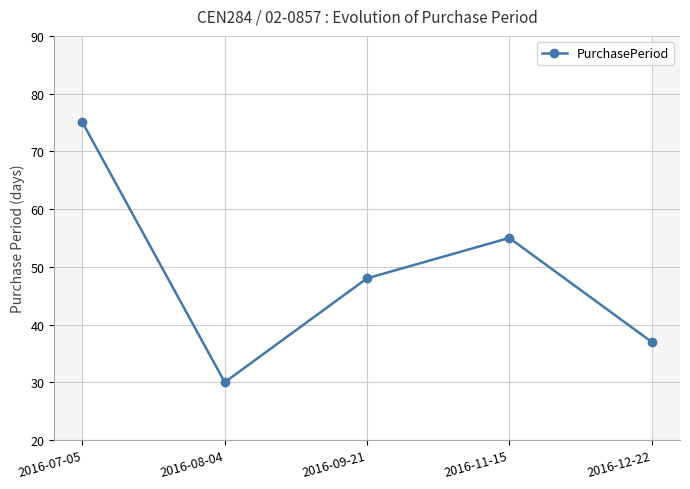

What is the label of the 4th point from the left?

2016-11-15